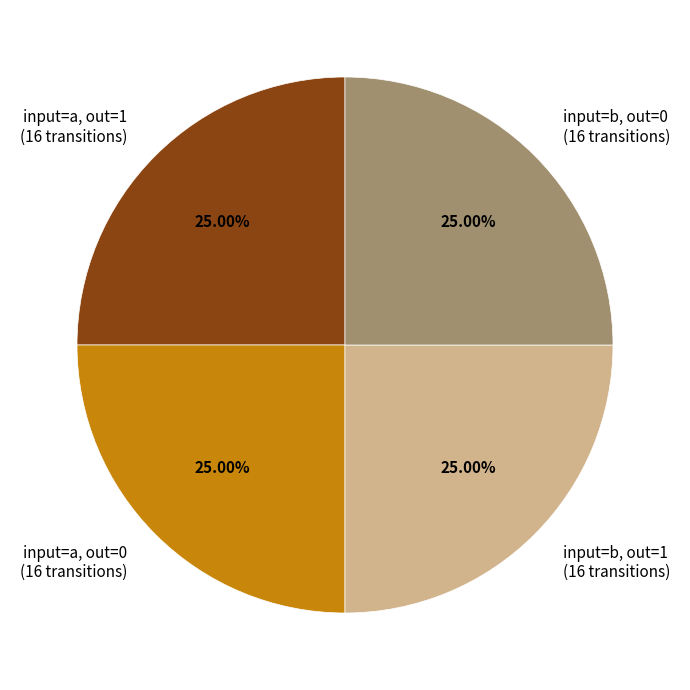

Is there a majority slice in this chart?

No